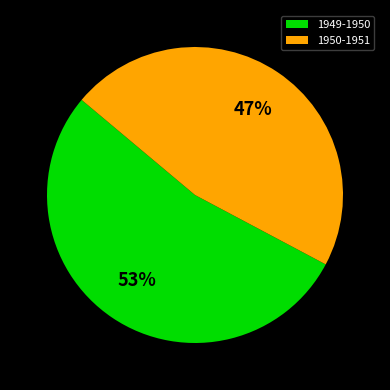

Is 1950-1951 the majority of the pie?

No